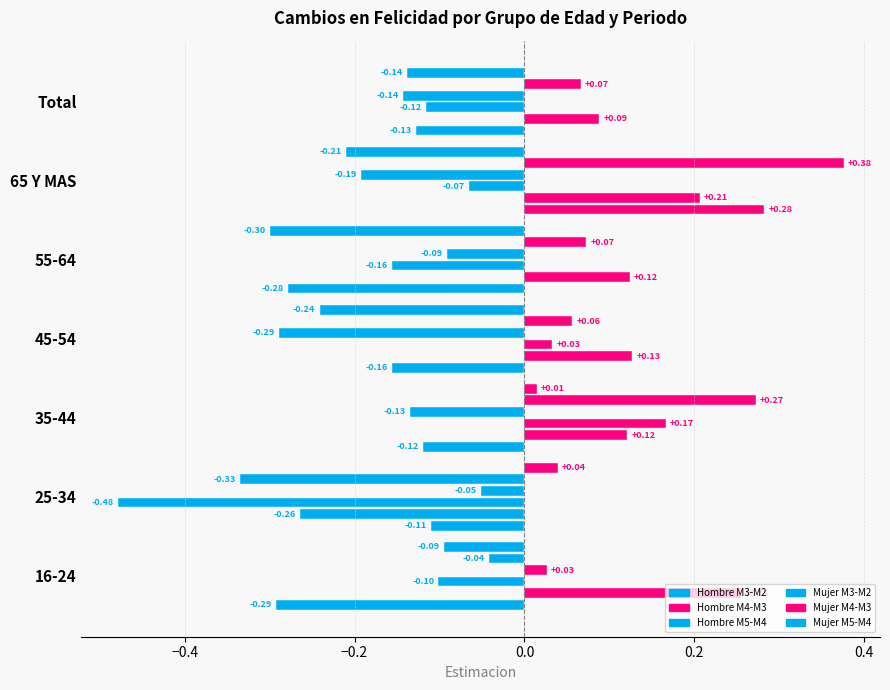

What is the average value of the Mujer M5-M4 series?

-0.1